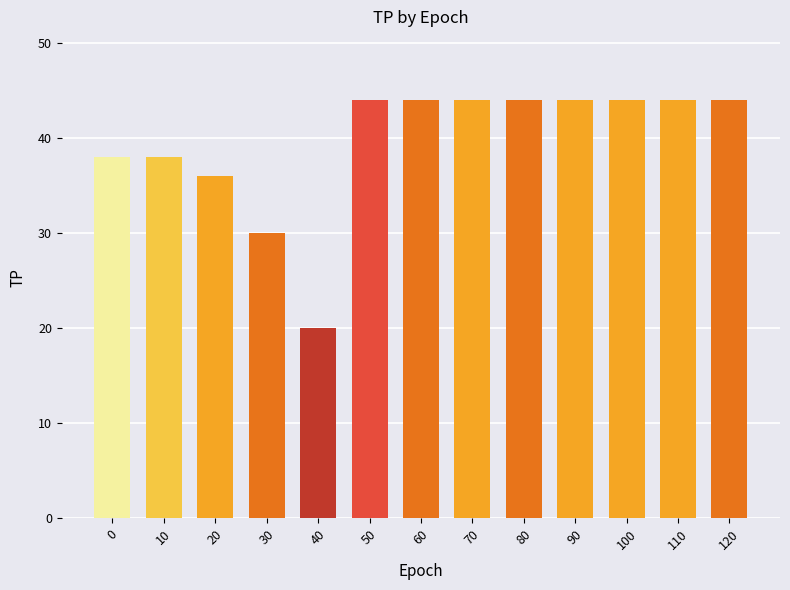

What is the difference between the second highest and minimum values?

24